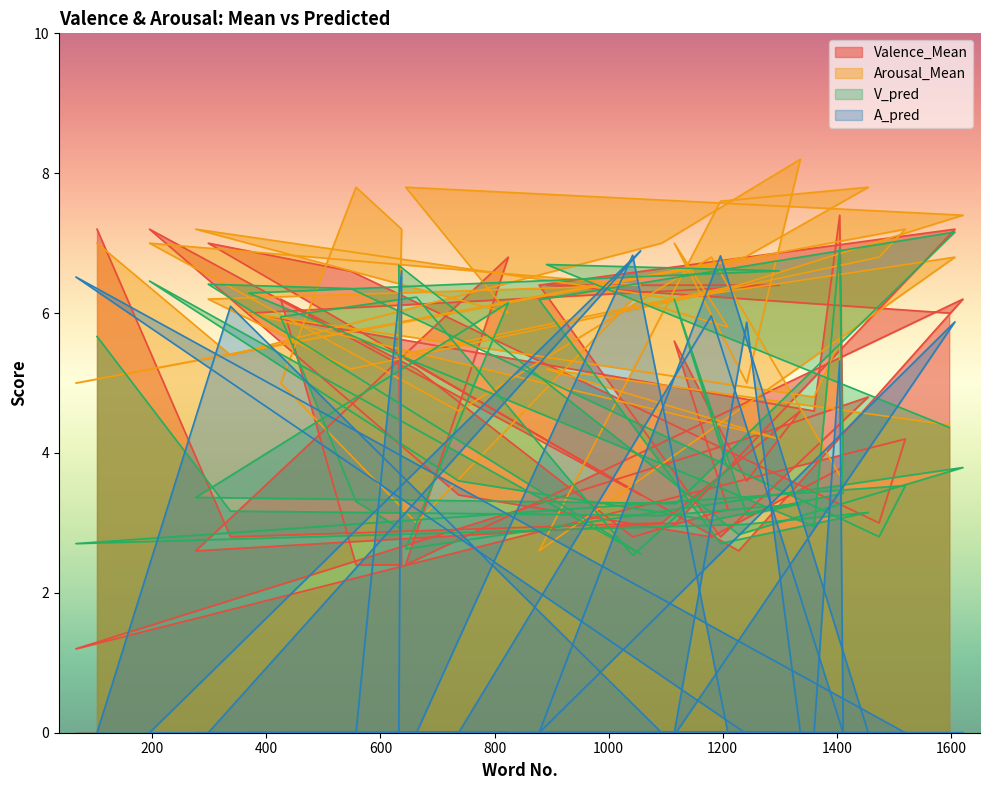

Between which two adjacent categories do Valence_Mean and V_pred first intersect?

1597 and 891